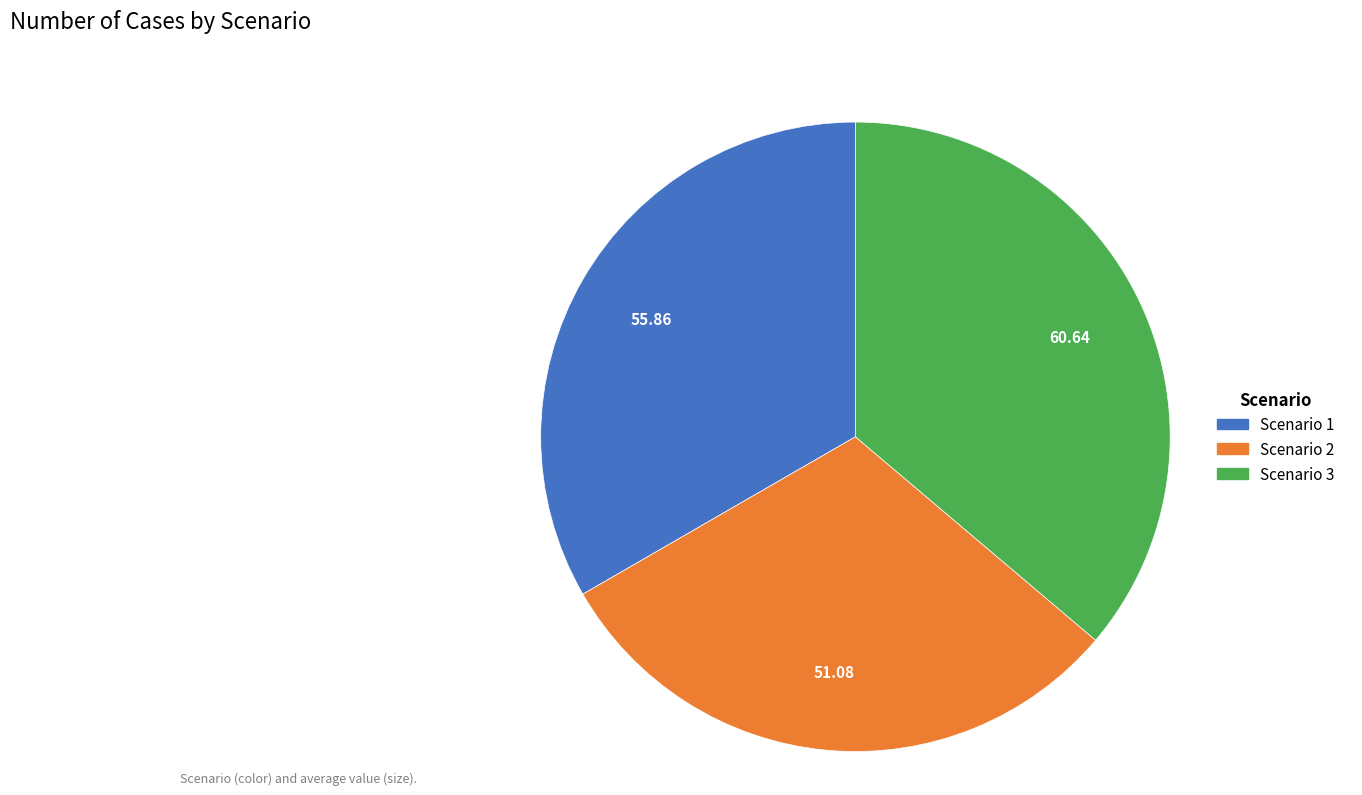

Do Scenario 2 and Scenario 3 together represent more than half of the pie?

Yes